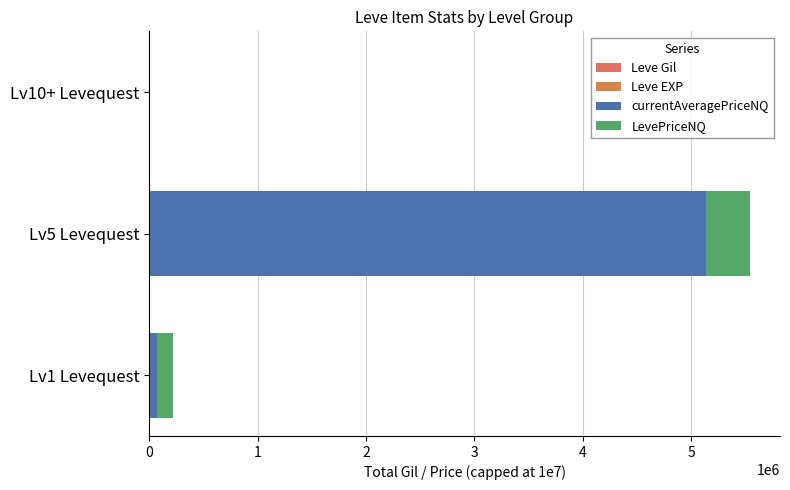

How many data points does each series have?

3